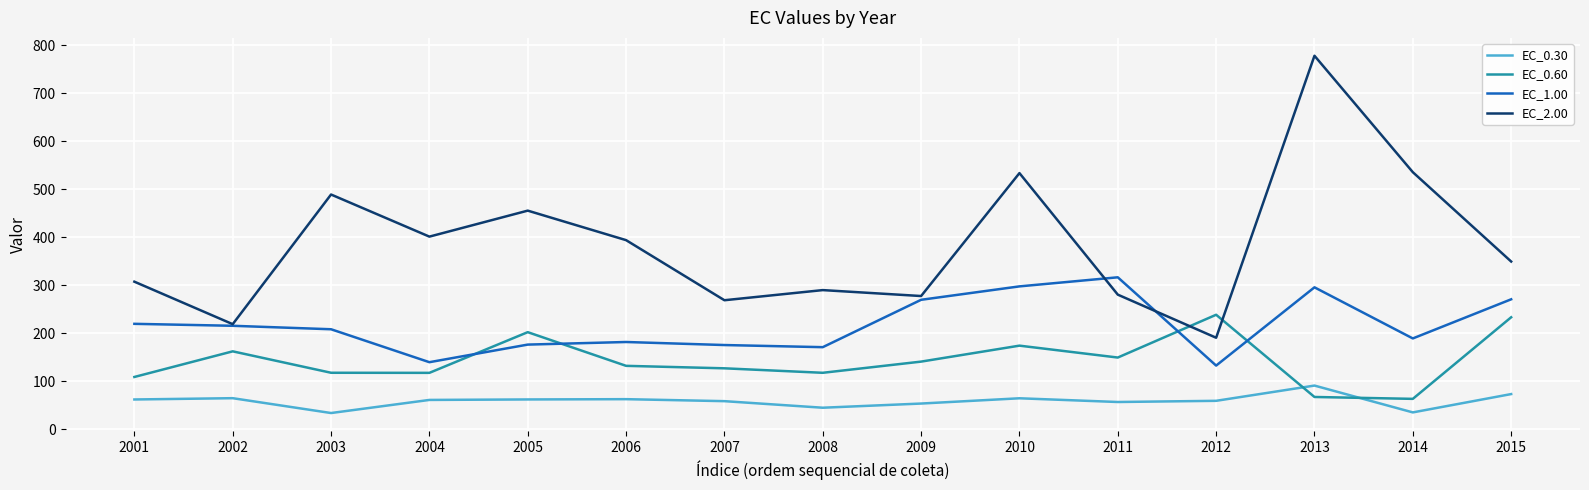

What is the difference between the EC_1.00 values at 2004 and 2002?

75.8